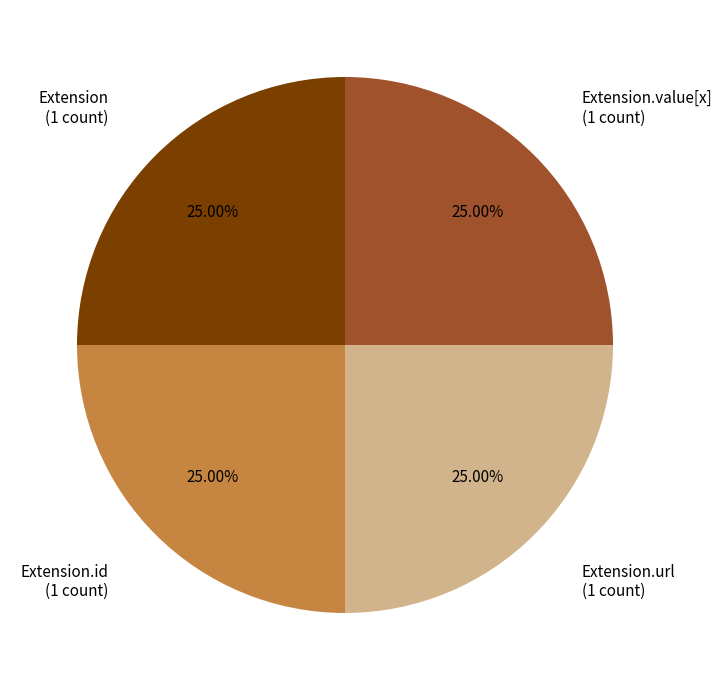

To the nearest percent, what percentage of the pie is Extension.url?

25%